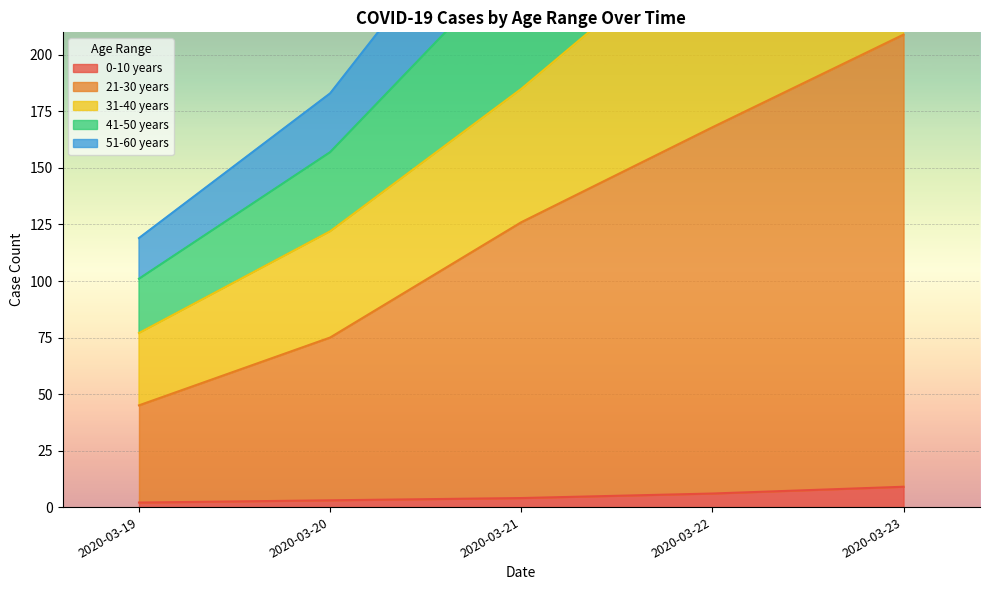

List the series in order of their peak value, lowest first.

0-10 years, 51-60 years, 41-50 years, 31-40 years, 21-30 years